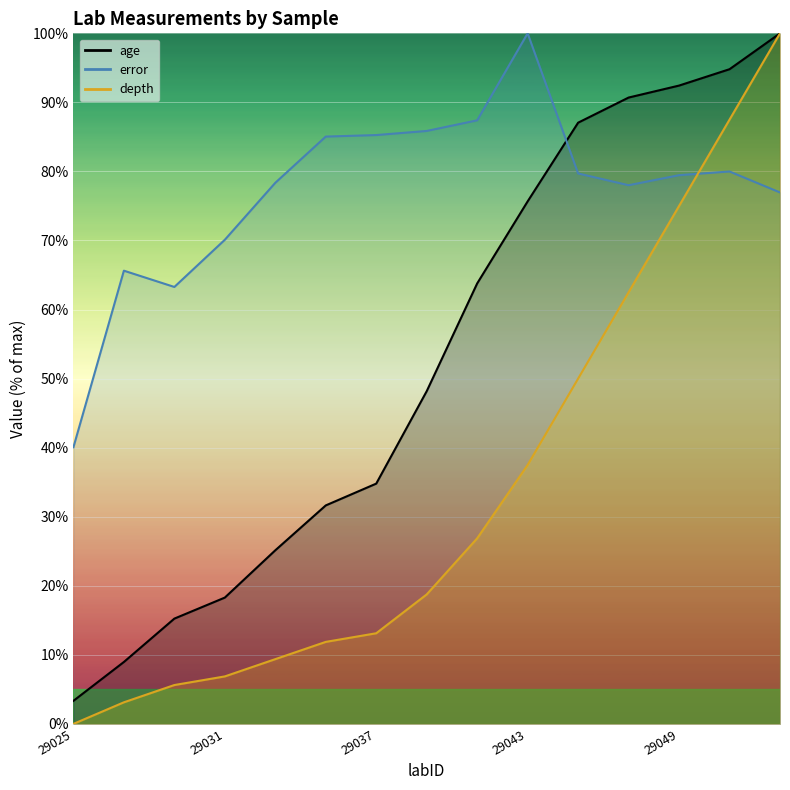

How many data points in error are less than 79?

7